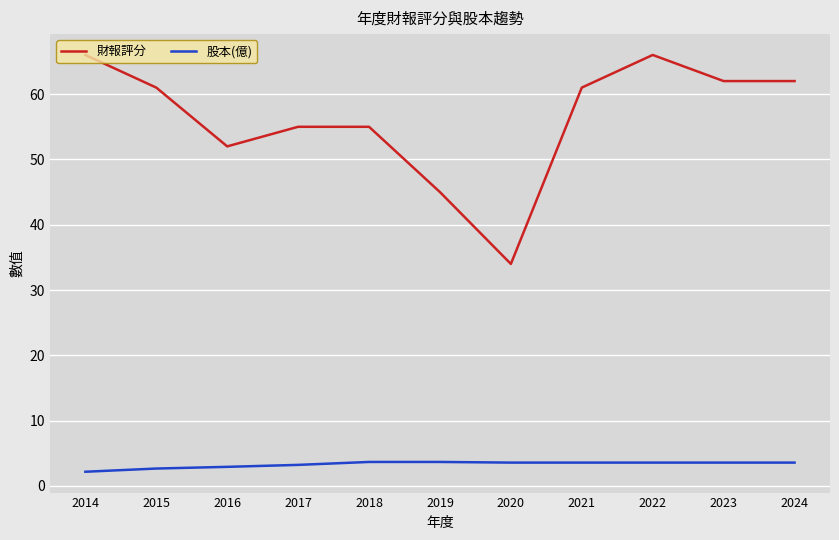

What is the difference between the maximum and minimum values in the 股本(億) series?

1.5